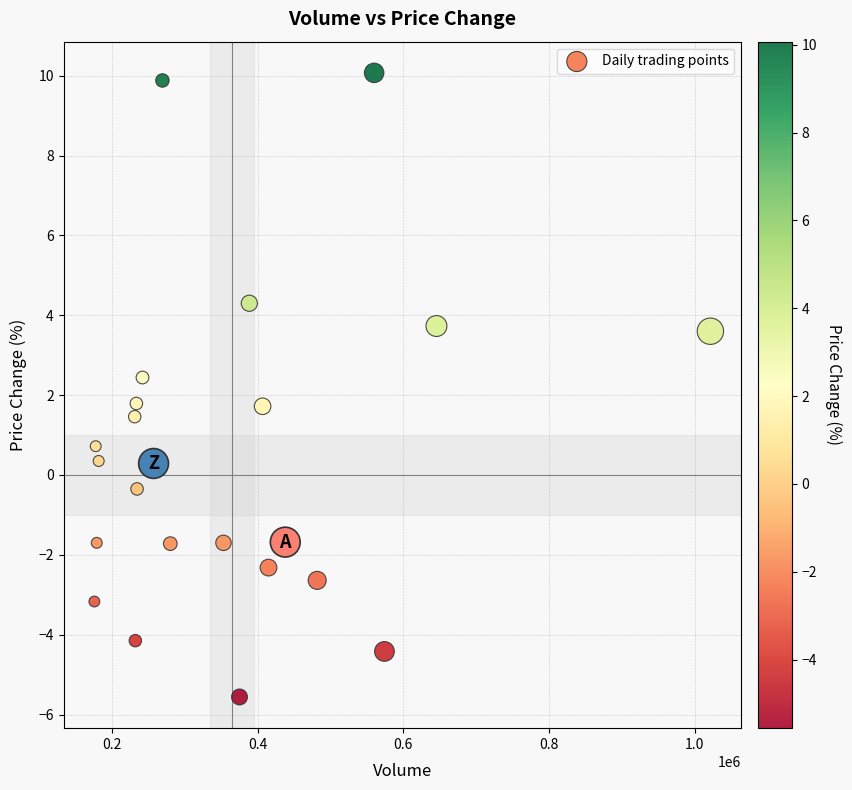

What is the range of Y values (max minus min)?

15.6